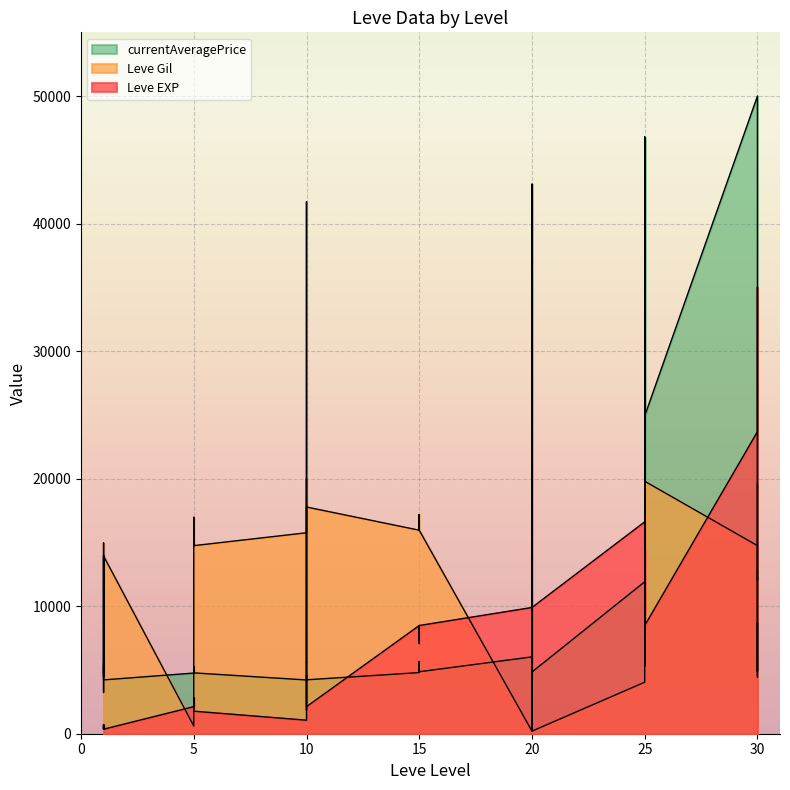

What is the difference between the highest and lowest values at 25?

12575.8